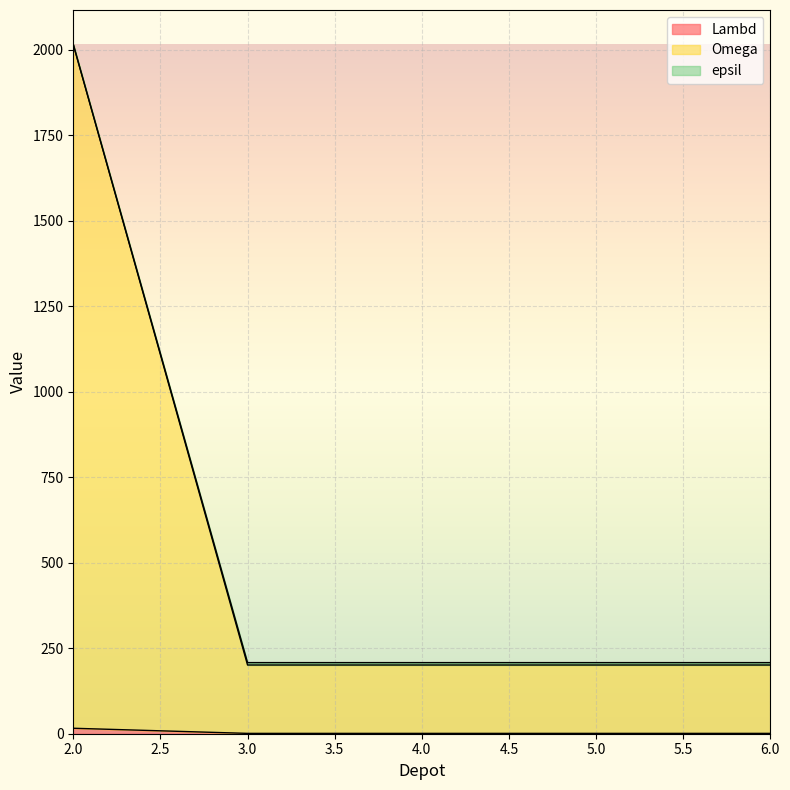

The value of Lambd at 4 is 315. True or false?

False